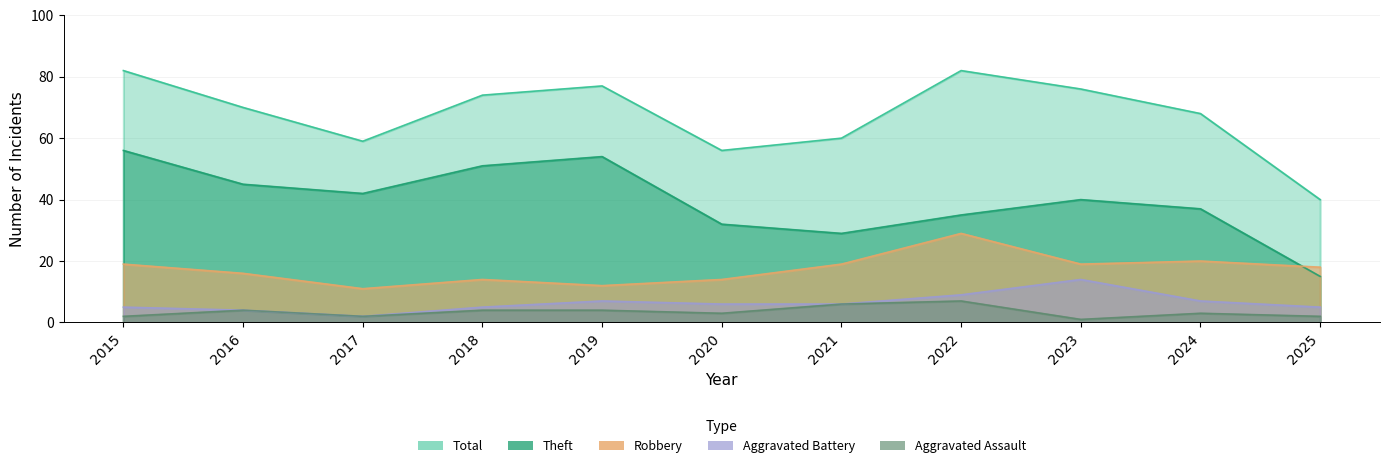

Which series has the largest total across all categories?

Total